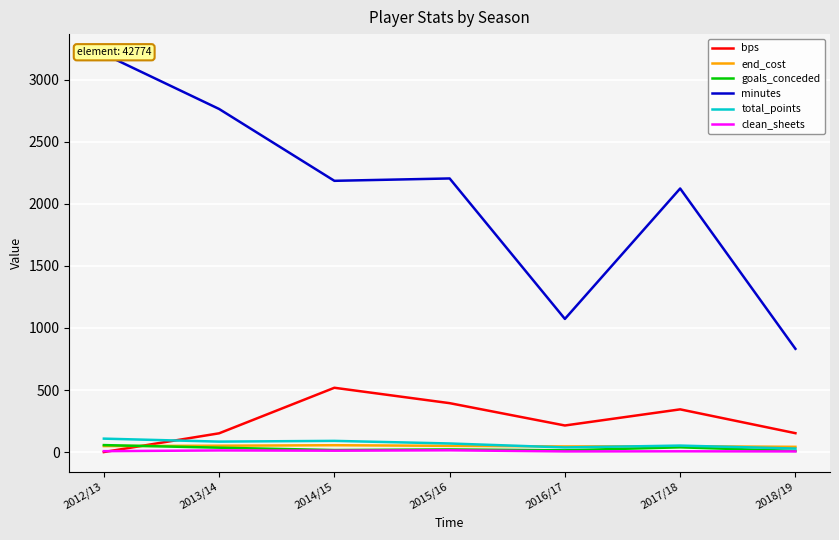

What is the maximum value shown in the chart?

3208